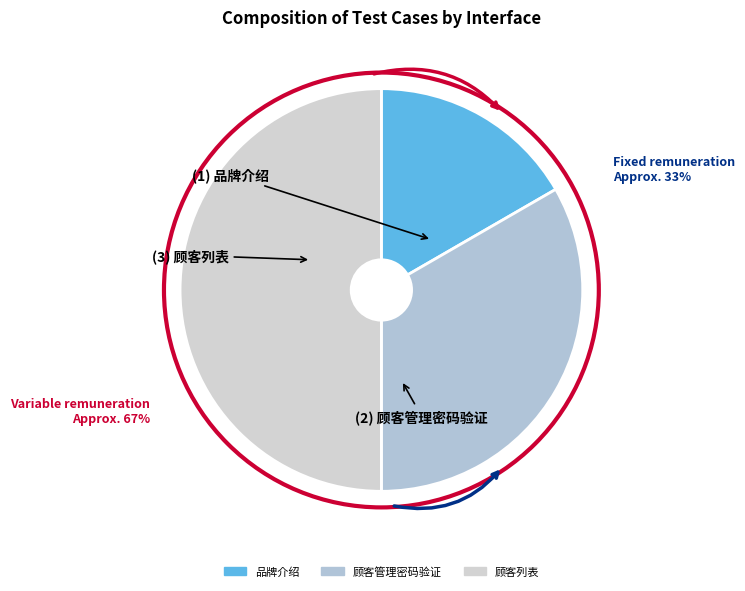

What is the total percentage of 顾客管理密码验证 and 品牌介绍?

50.0%